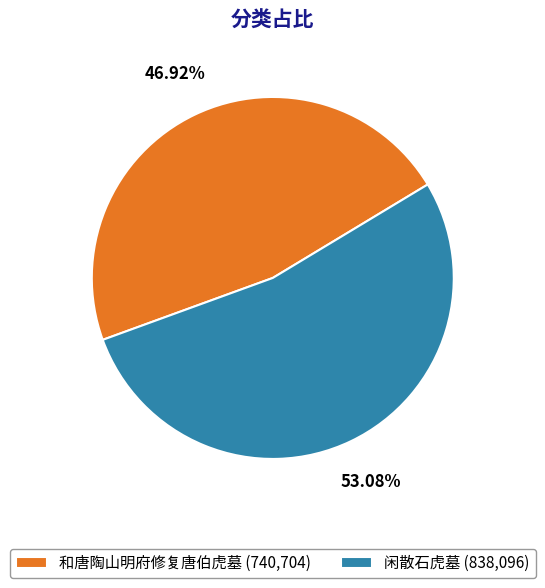

Between 闲散石虎墓 and 和唐陶山明府修复唐伯虎墓, which is larger?

闲散石虎墓